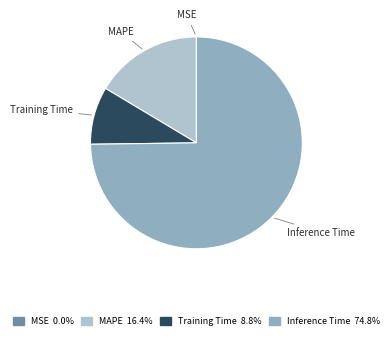

Which slice is the largest?

Inference Time